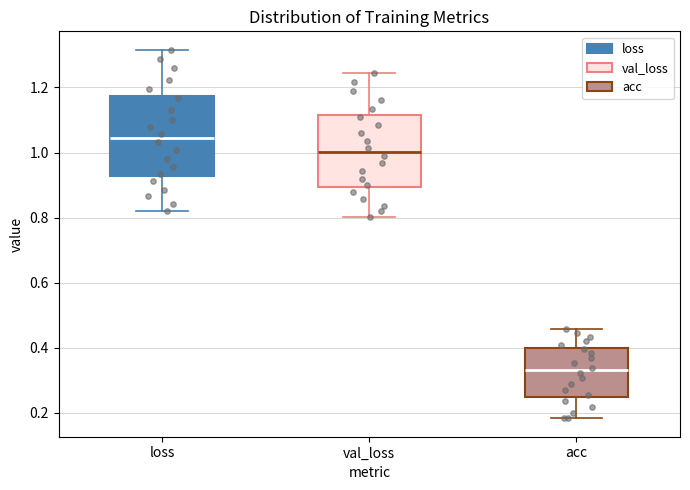

Where does the lower whisker of the box for acc end on the y-axis? The values are not printed on the chart, so give them approximately, as read against the axis.

0.18